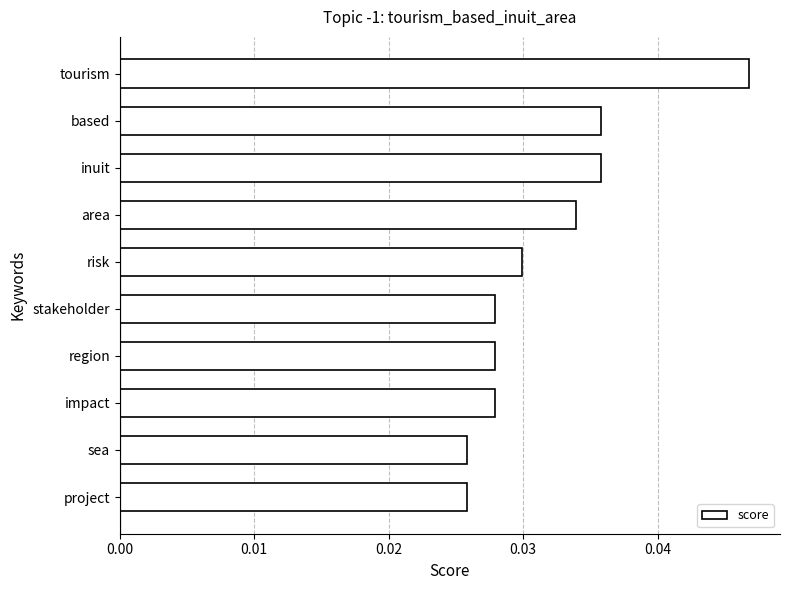

Which has a higher value, based or project?

based